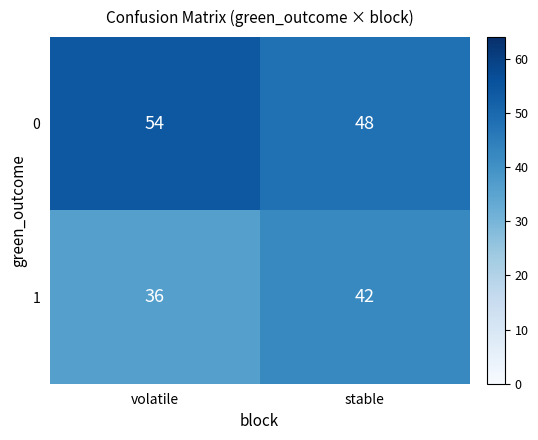

Reading right to left, extract all data points from this chart.

0: 48	54
1: 42	36